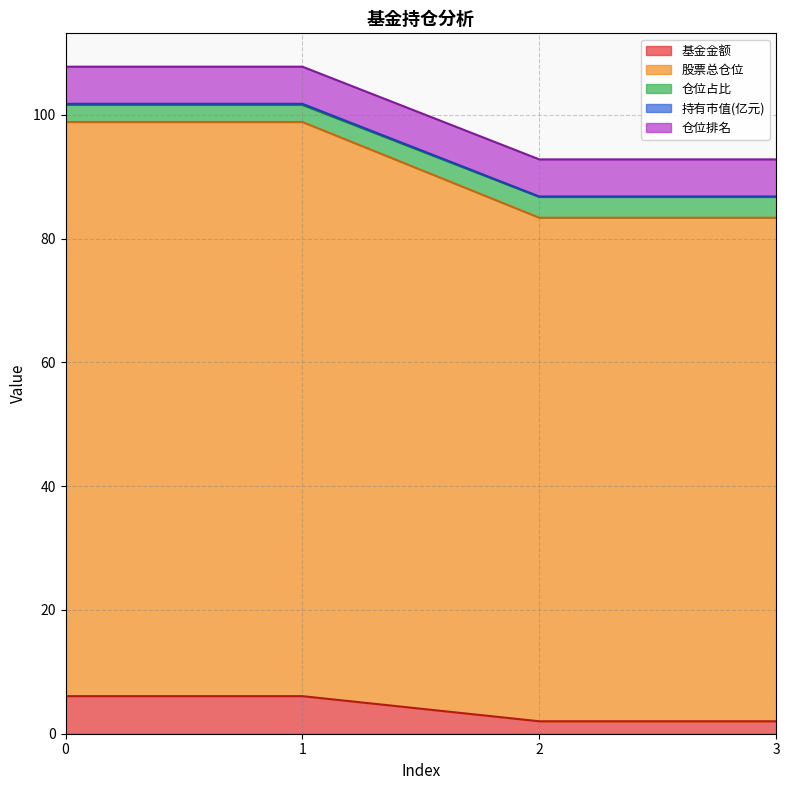

True or false: 基金金额 and 股票总仓位 intersect in this chart.

False